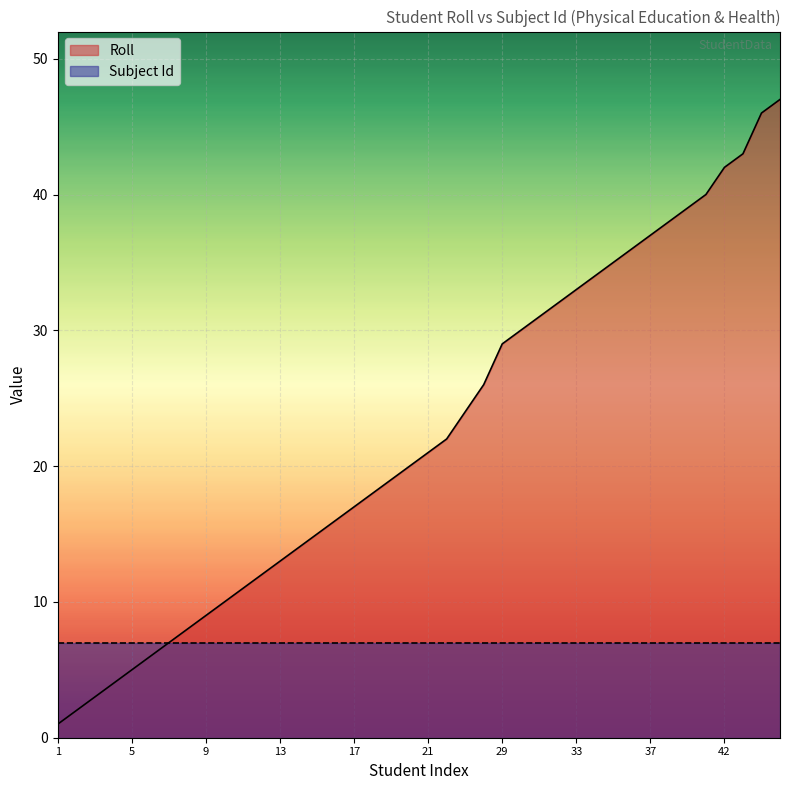

What value does the data have at 9?

9